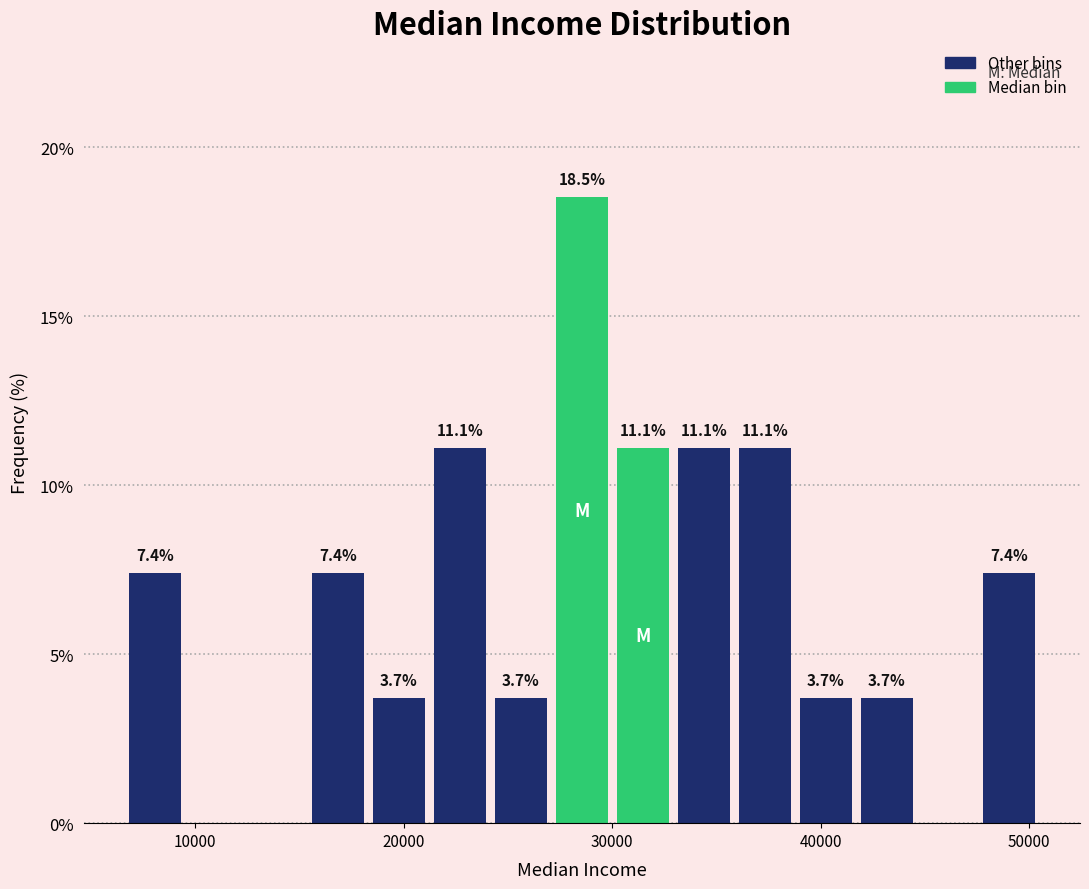

Around what value on the x-axis is the tallest bar? Give the approximate position of its centre, as read against the axis.

29000